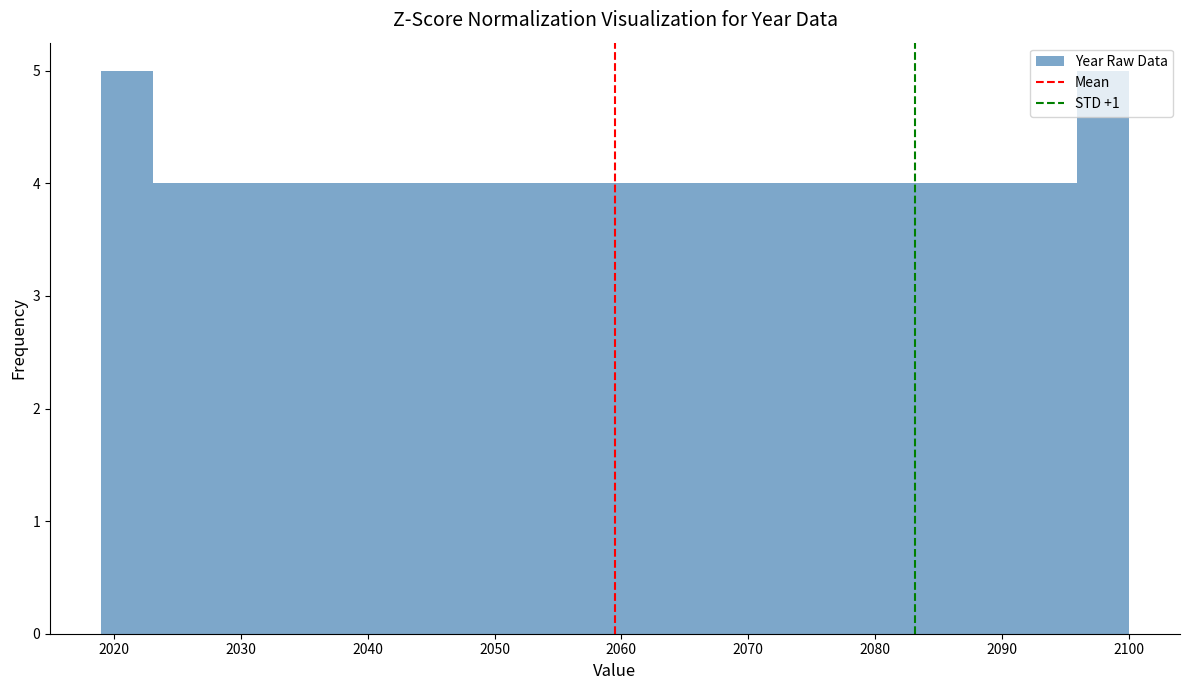

Reading left to right, list every bar in this chart as the range it spans on the x-axis followed by its height. Neither the bar edges nor the heights are printed on the chart, so give them approximately, as read against the axes.

2019 to 2023: 5
2023 to 2027: 4
2027 to 2031: 4
2031 to 2035: 4
2035 to 2039: 4
2039 to 2043: 4
2043 to 2047: 4
2047 to 2051: 4
2051 to 2055: 4
2055 to 2060: 4
2060 to 2064: 4
2064 to 2068: 4
2068 to 2072: 4
2072 to 2076: 4
2076 to 2080: 4
2080 to 2084: 4
2084 to 2088: 4
2088 to 2092: 4
2092 to 2096: 4
2096 to 2100: 5